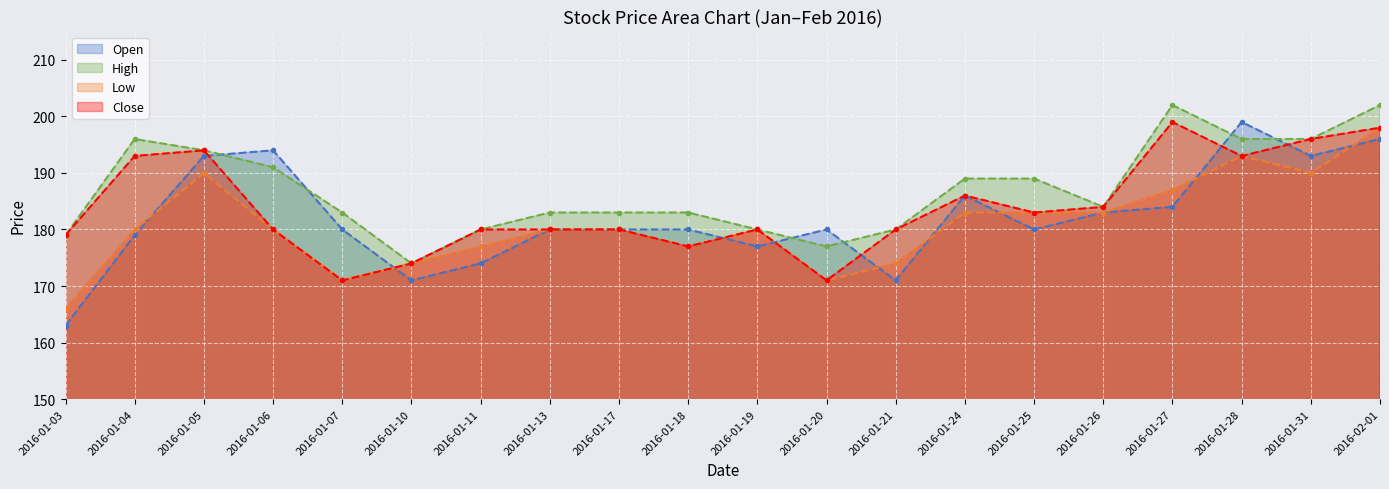

In Low, how many points are lower than both neighbors (excluding endpoints)?

4